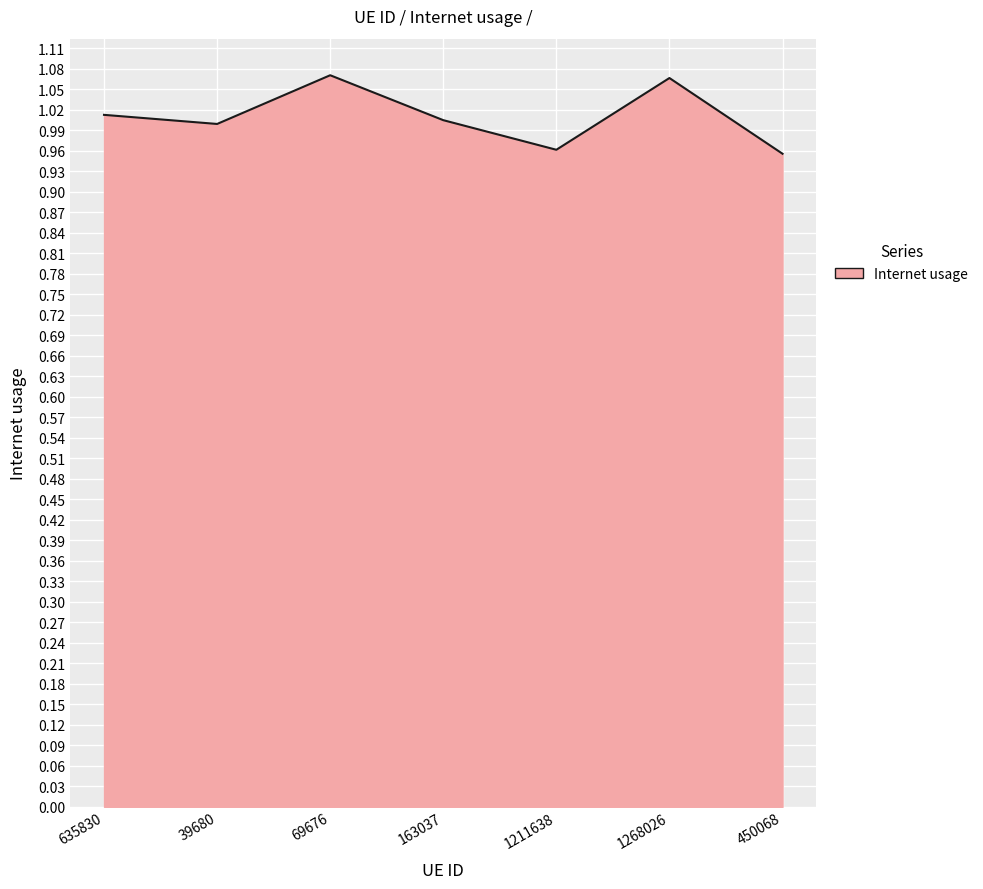

Does the chart have visible grid lines?

Yes